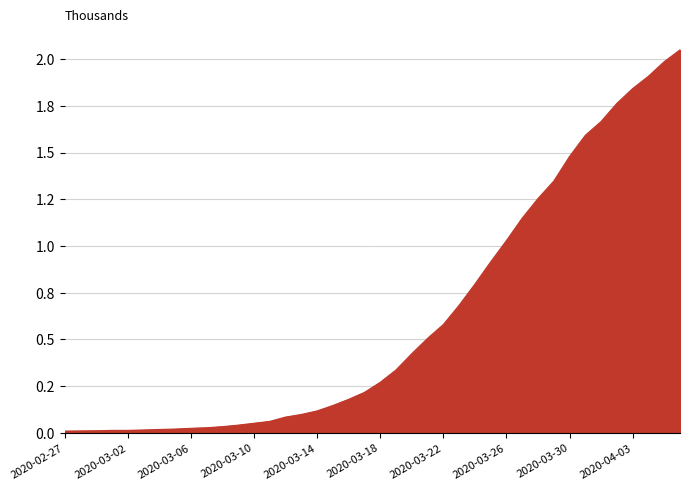

What is the difference between the maximum and minimum values?

2.0